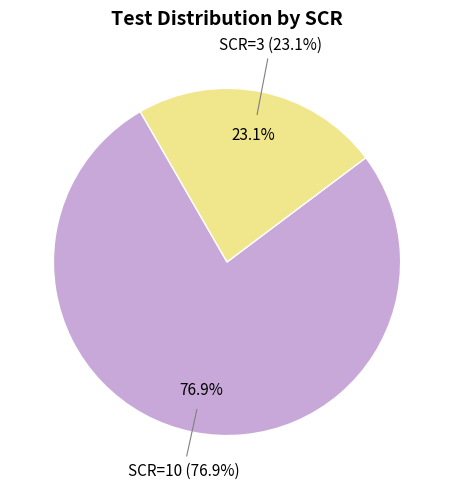

Rank the categories by value from lowest to highest.

SCR=3, SCR=10